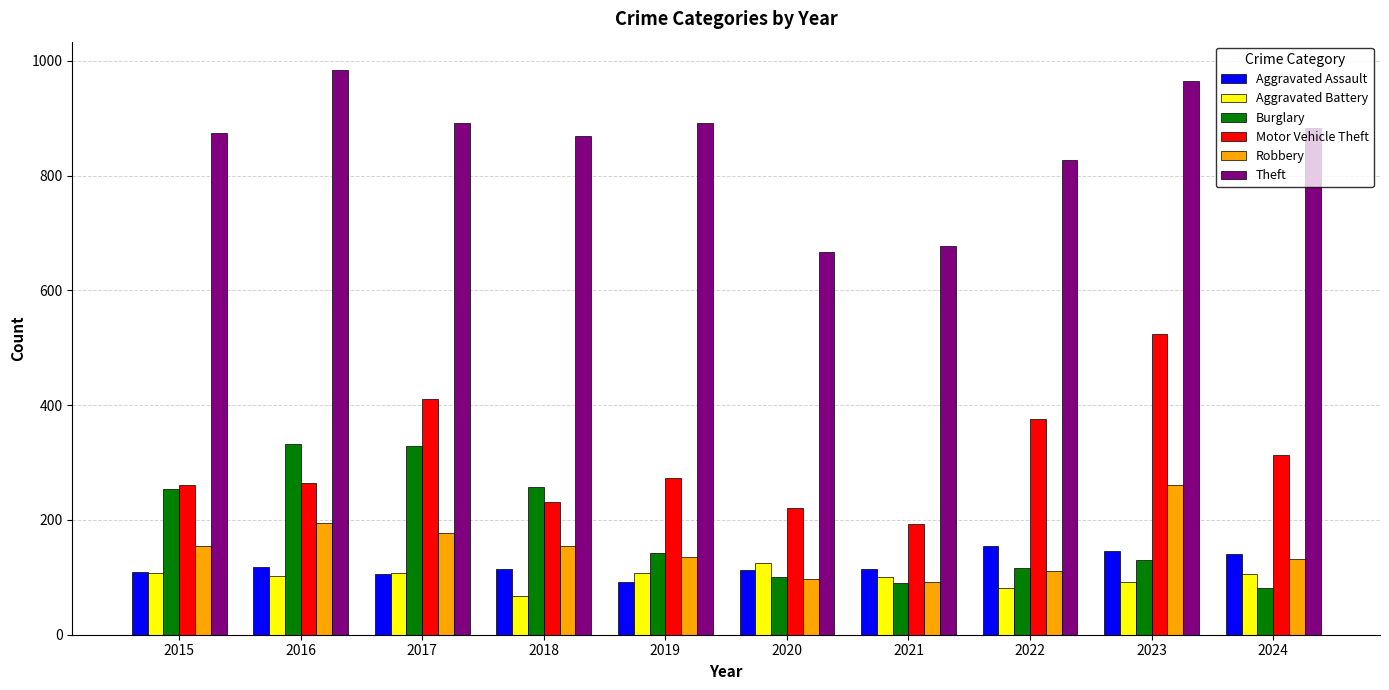

How many groups of bars are there?

10